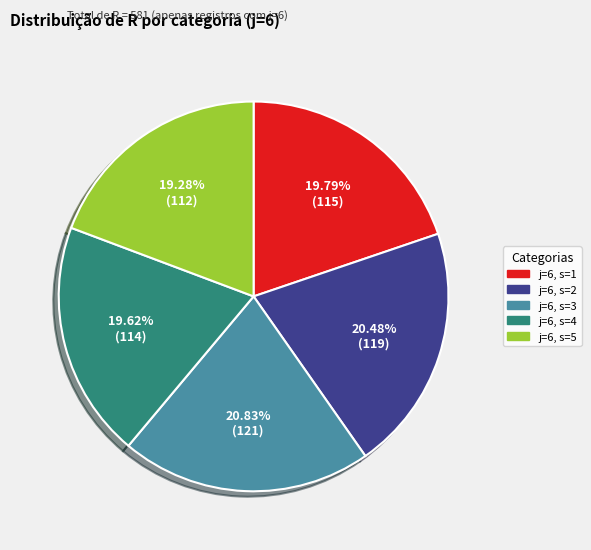

Does any single category account for the majority?

No